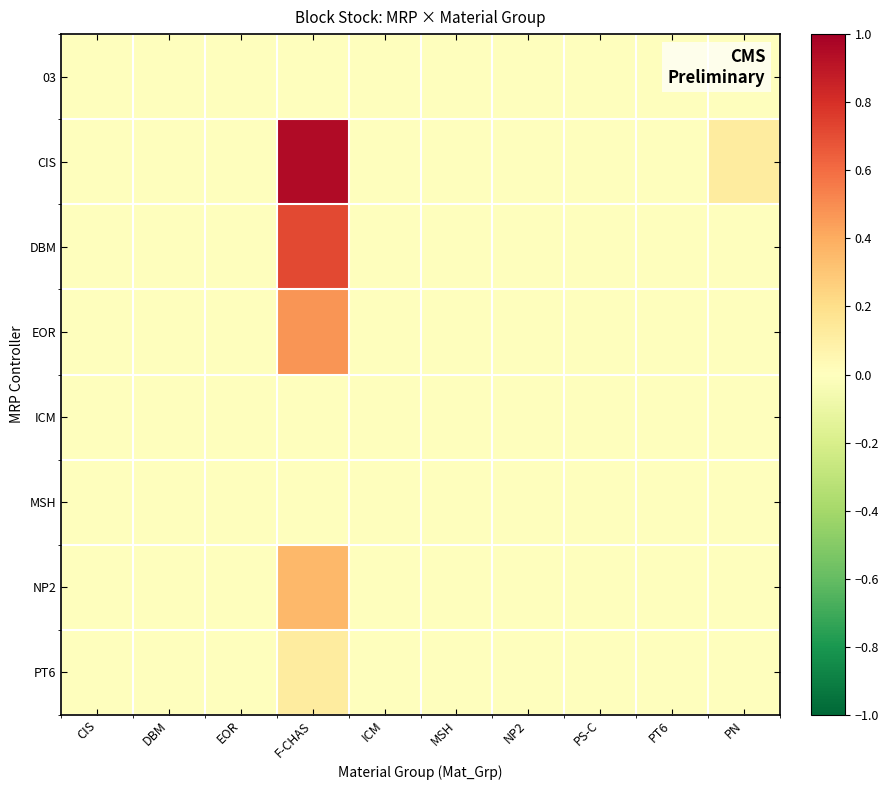

At PN, list the series in order from largest to smallest.

CIS, 03, DBM, EOR, ICM, MSH, NP2, PT6